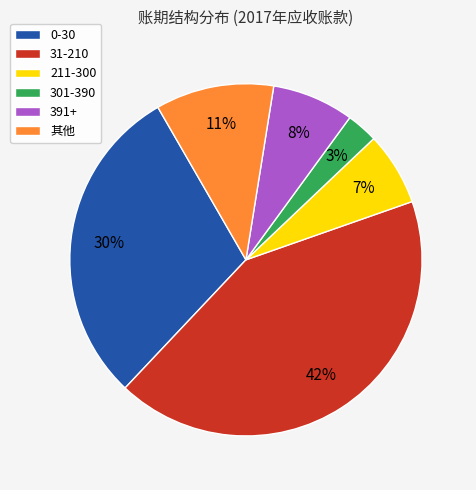

Is it true that 0-30 is 30% of the pie?

True